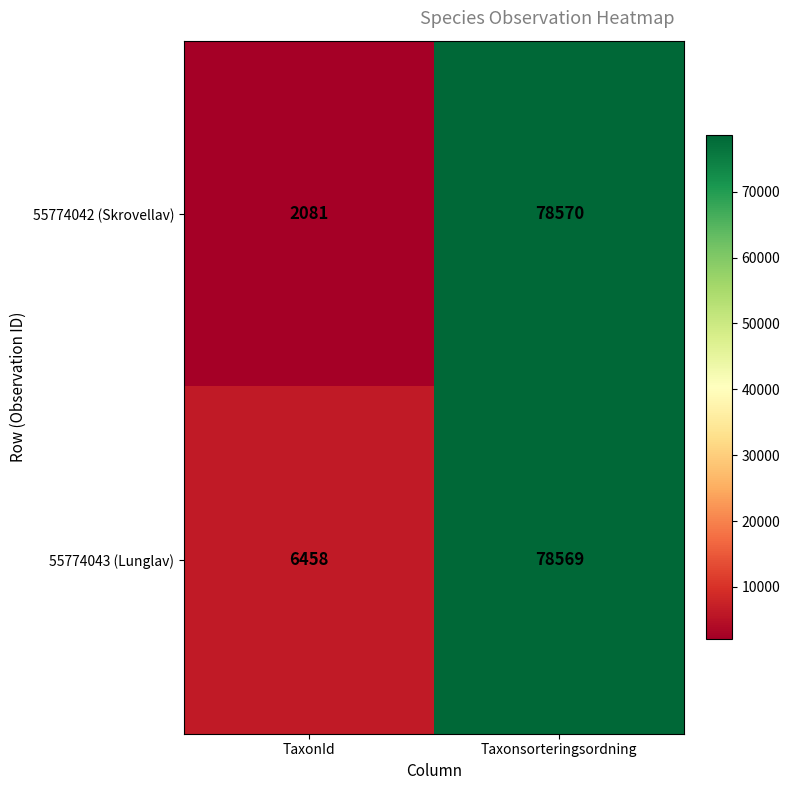

What is the highest value of the 55774043 (Lunglav) series?

78569